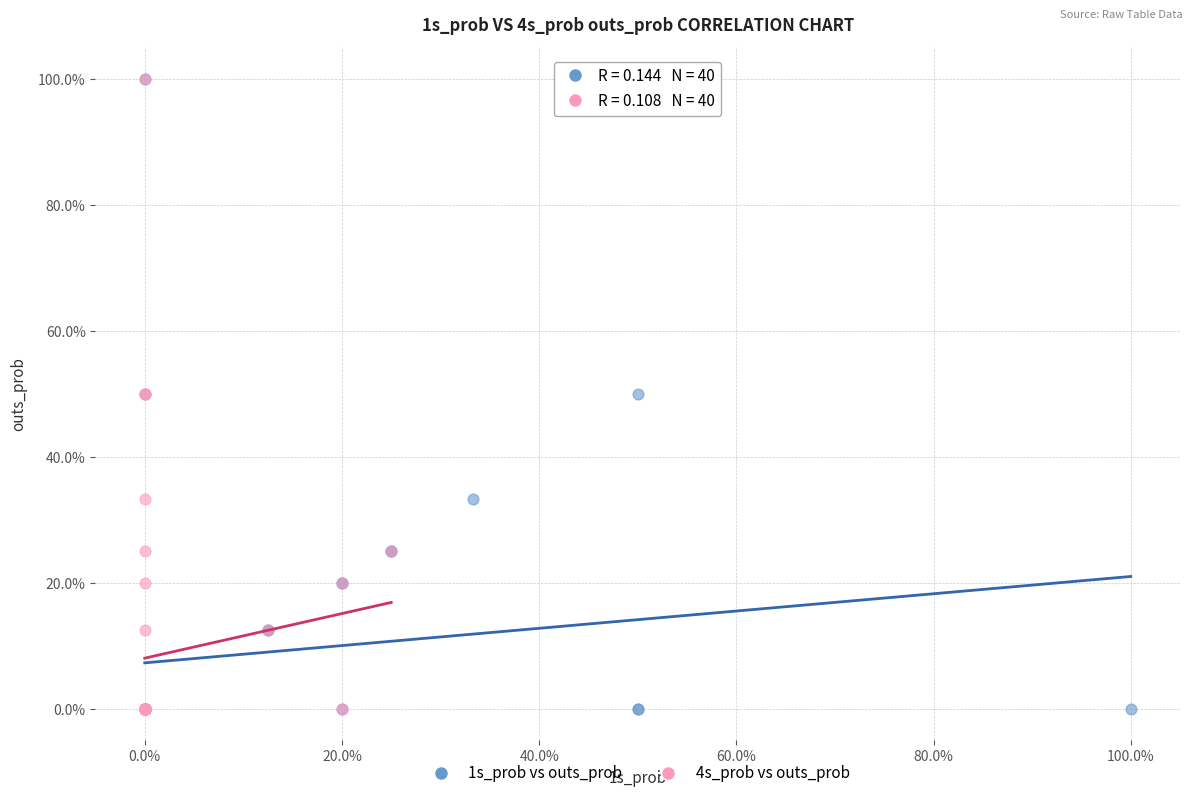

What are all the series names shown in the legend?

1s_prob vs outs_prob, 4s_prob vs outs_prob